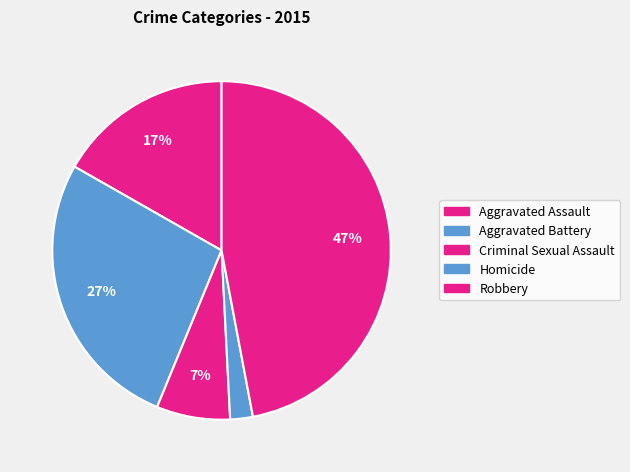

Which category has the smallest portion of the pie?

Homicide